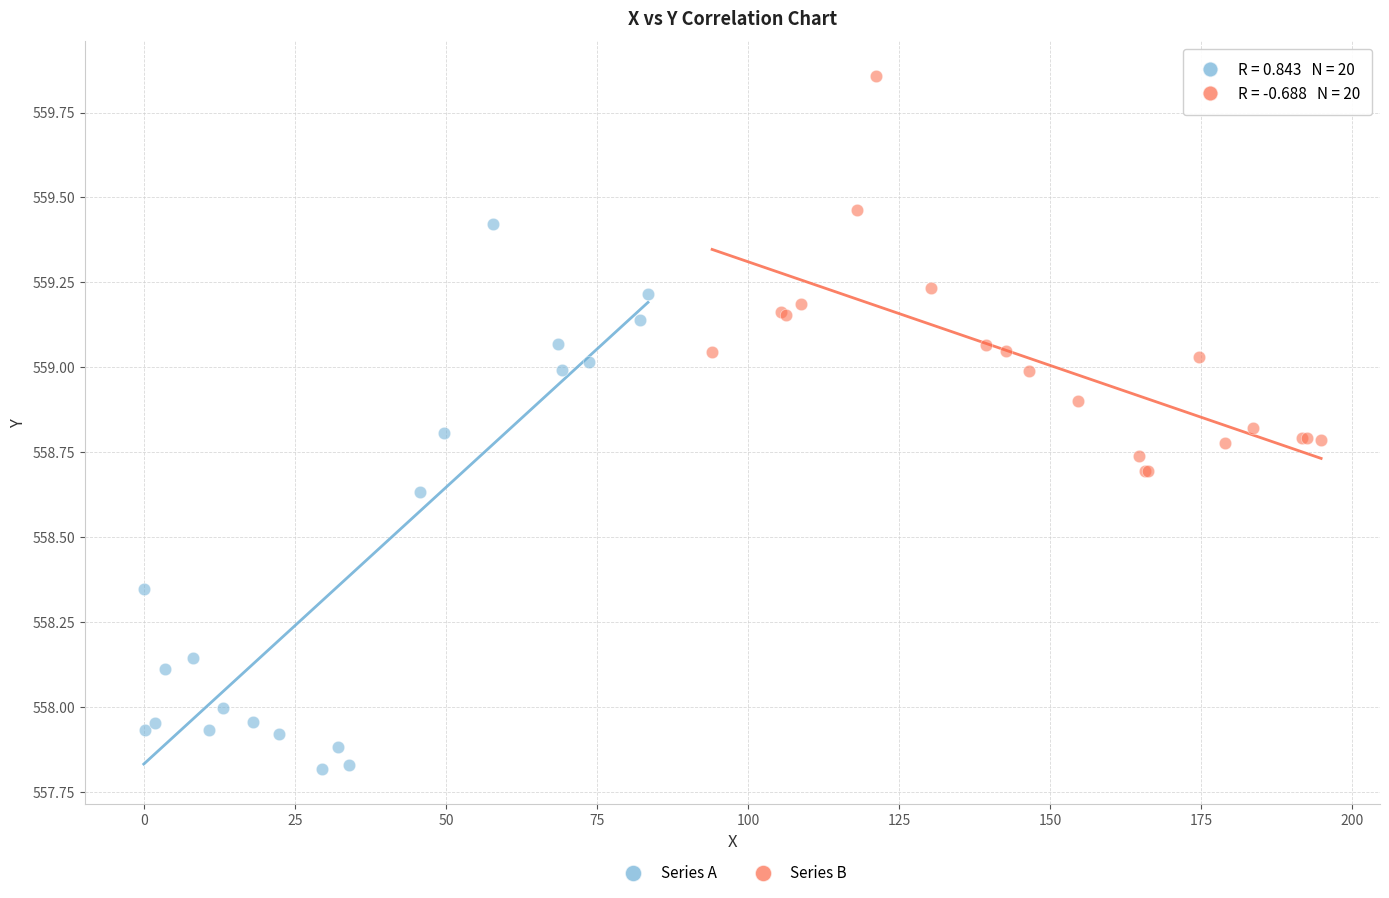

Which series reaches the maximum Y coordinate?

Series B